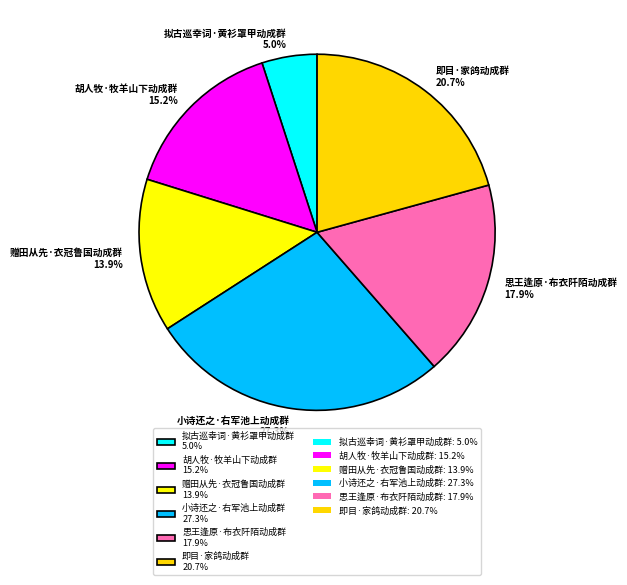

To the nearest percent, what is the average slice percentage?

17%